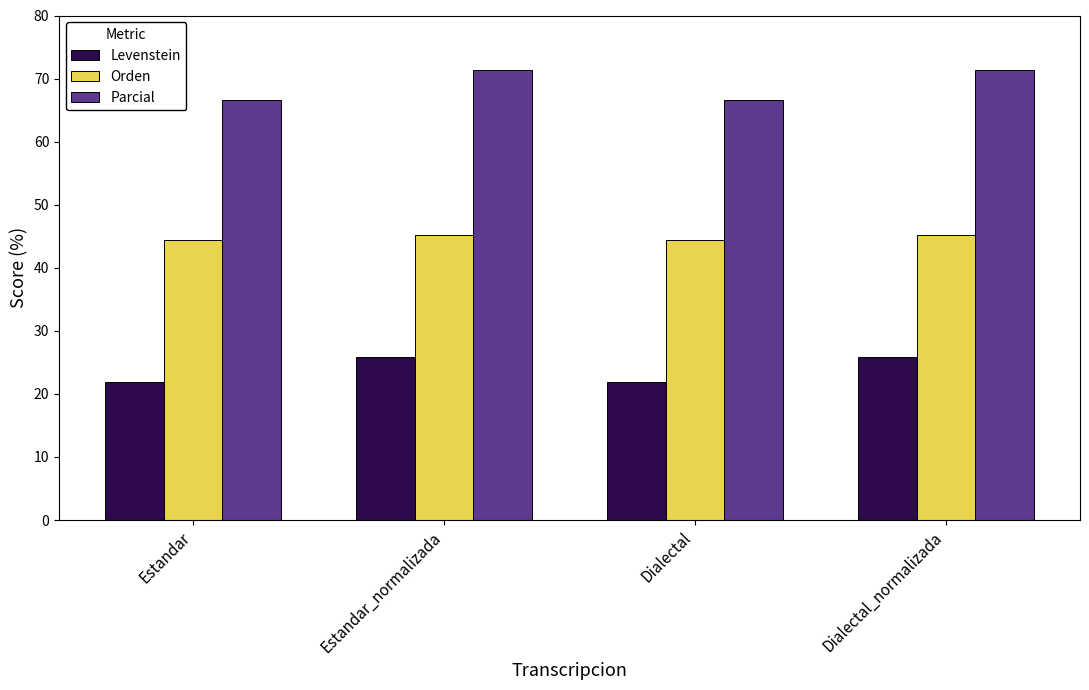

What is the greatest value displayed?

71.4